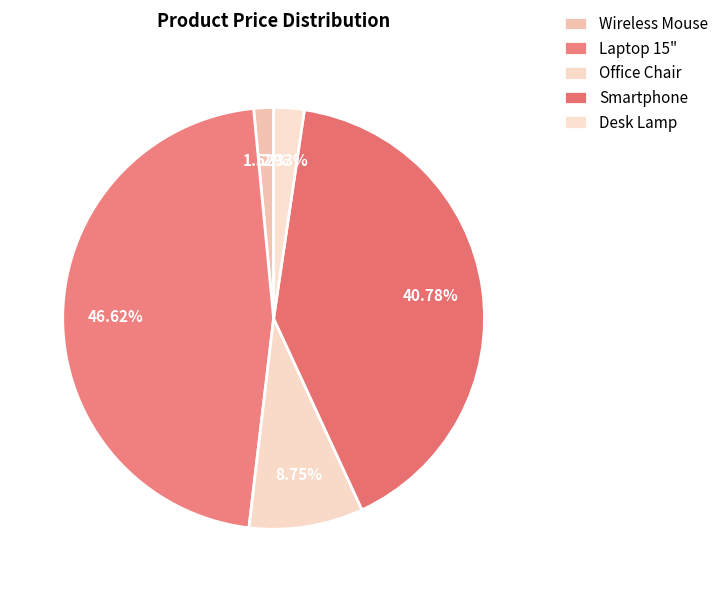

Count the number of slices in the pie.

5